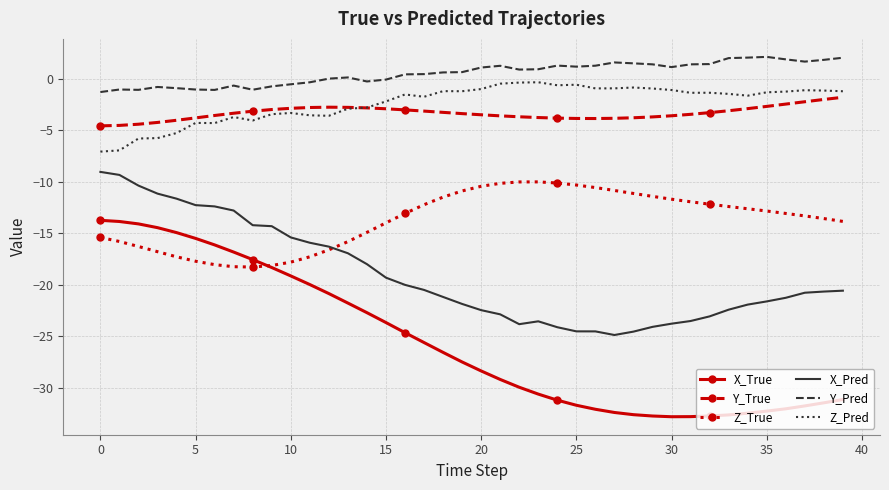

List the series in order of their peak value, lowest first.

X_True, Z_True, X_Pred, Y_True, Z_Pred, Y_Pred